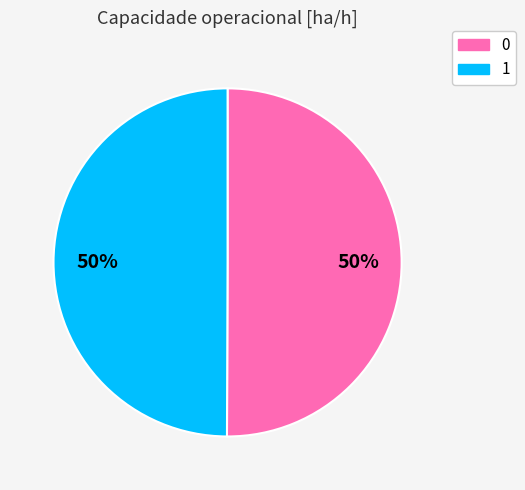

To the nearest percent, what percentage of the pie is 1?

50%